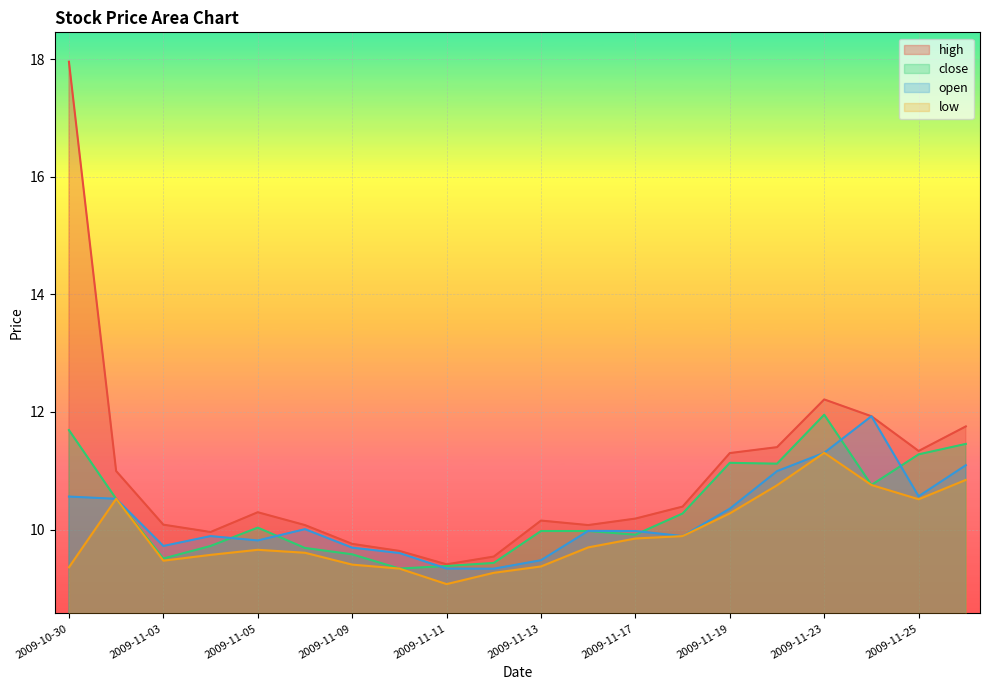

Which category has the lowest value in the high series?

2009-11-11